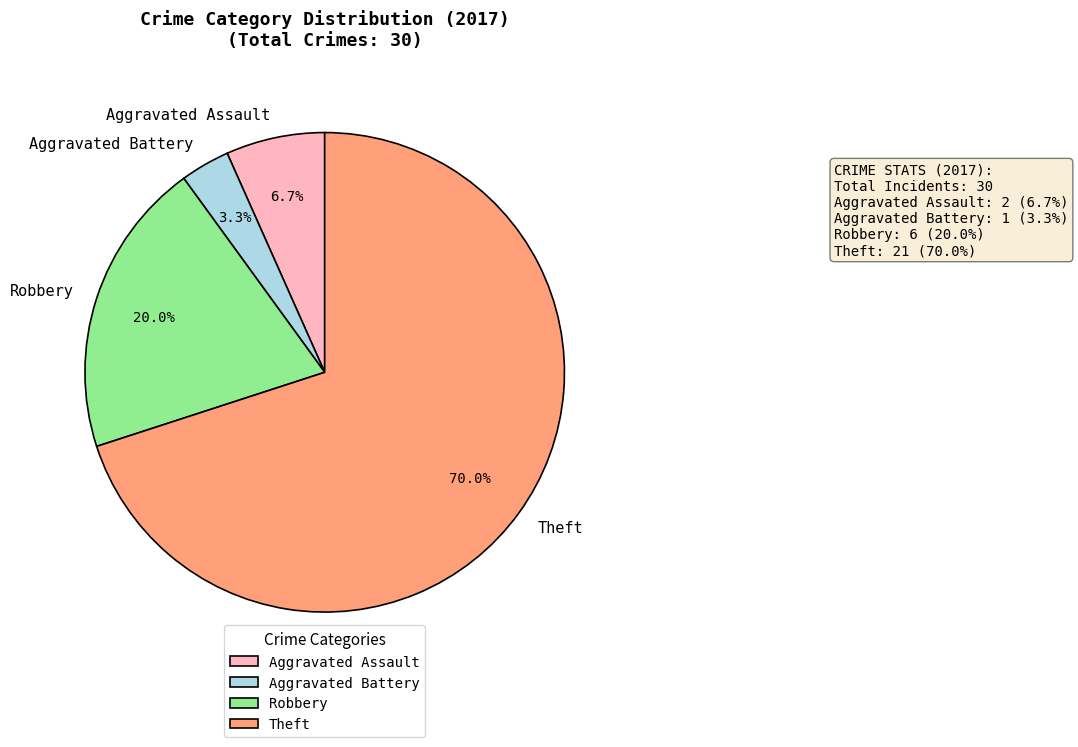

What is the largest slice in the pie chart?

Theft